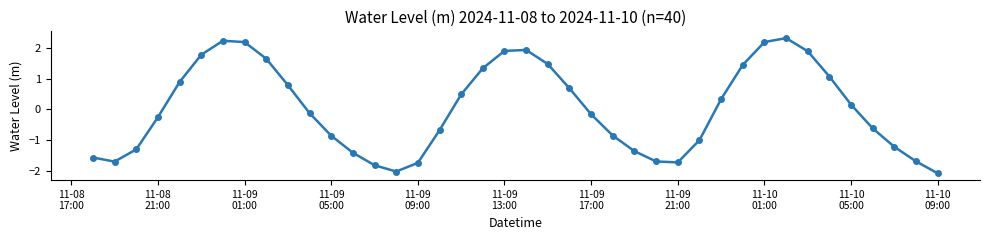

What is the value of the 4th point from the left?

-0.3